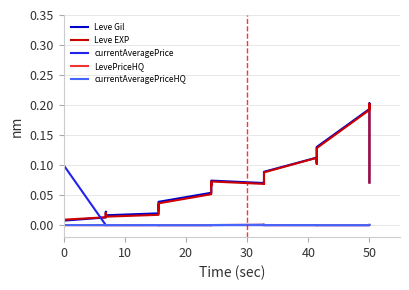

Which series has the largest total across all categories?

Leve Gil